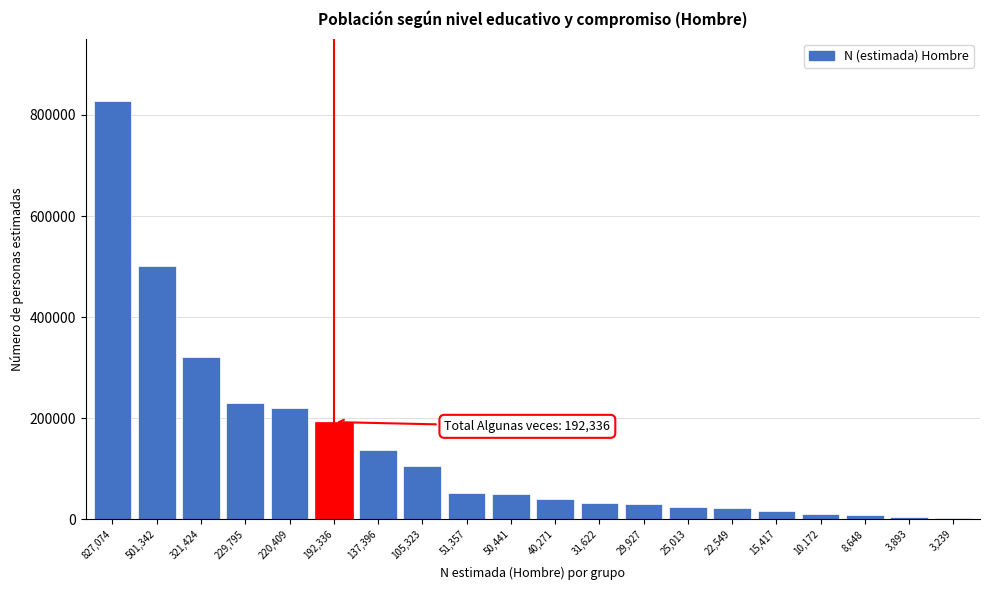

What is the greatest value displayed?

827074